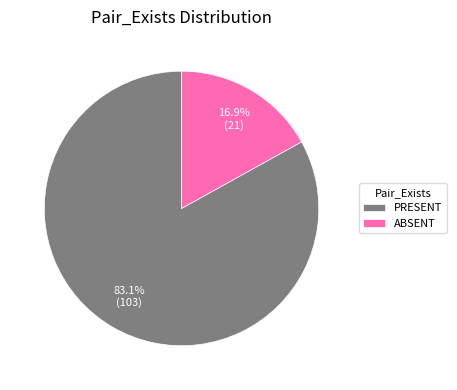

To the nearest percent, what is the average slice percentage?

50%